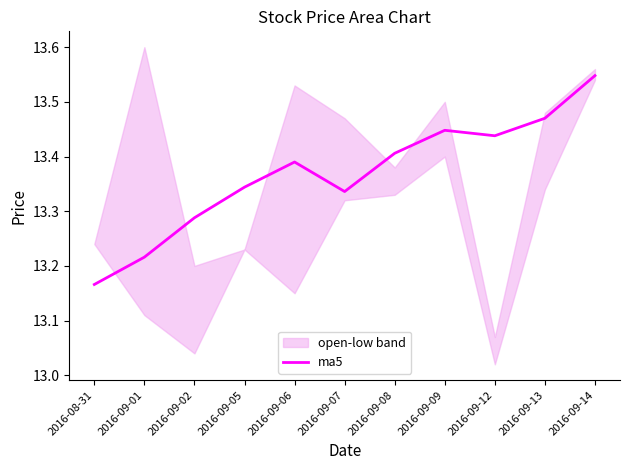

Is it true that ma5 equals 4.4 at 2016-08-31?

False